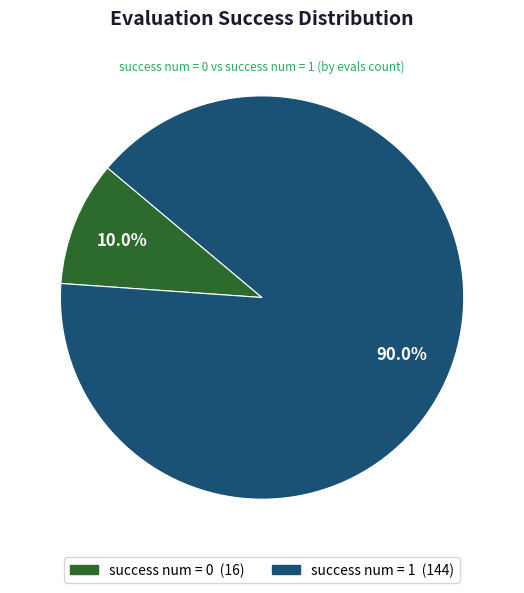

Is there any slice that represents more than half of the pie?

Yes